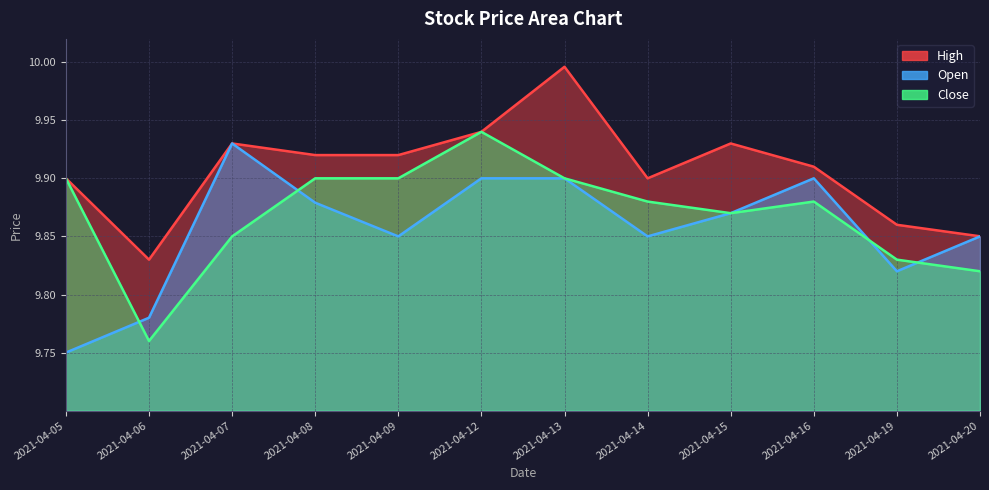

Does the chart have visible grid lines?

Yes